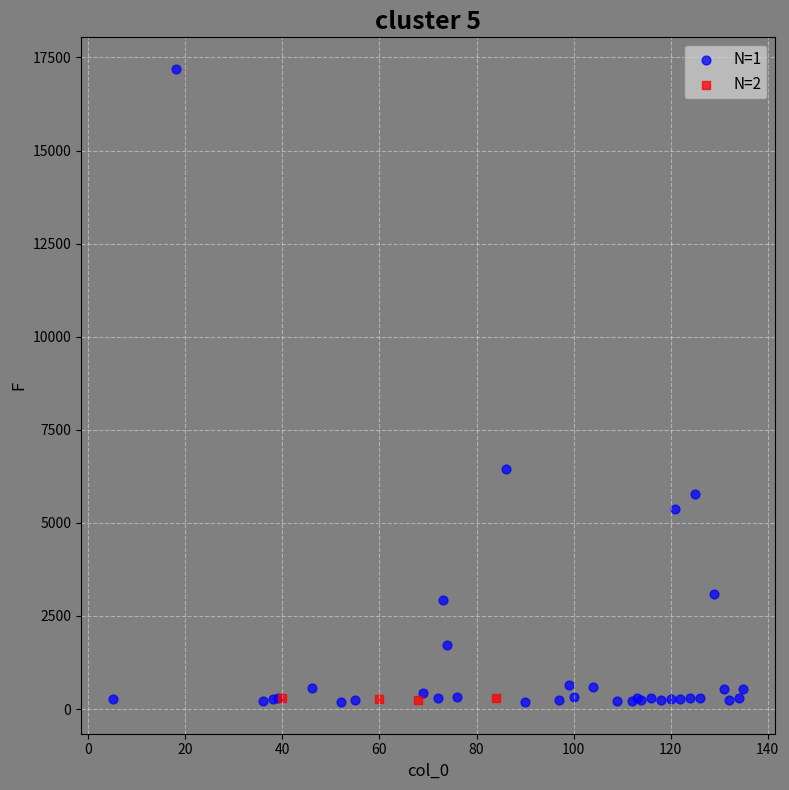

Which series has the largest Y range (max minus min)?

N=1